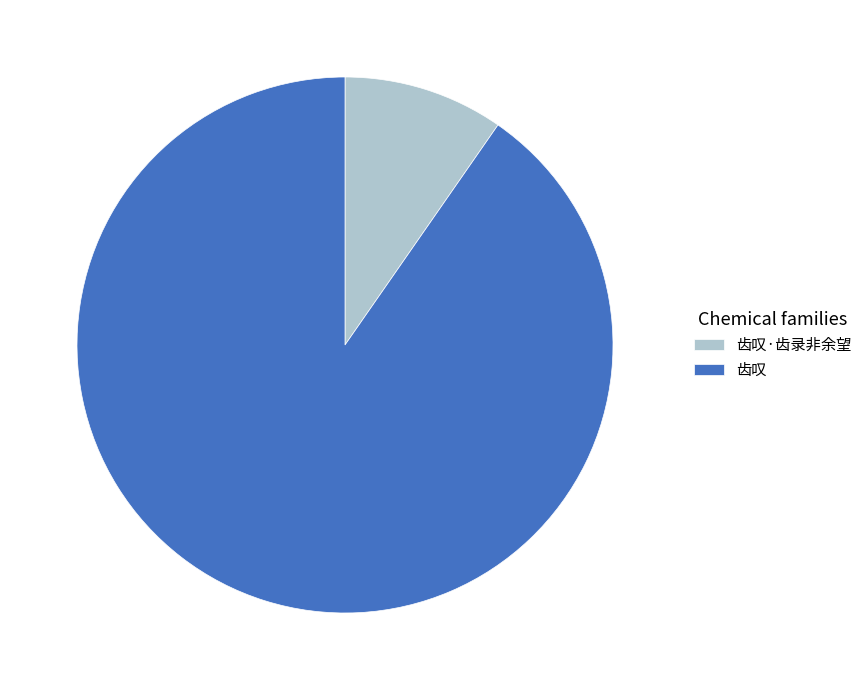

True or false: 齿叹·齿录非余望 accounts for 10% of the total.

True